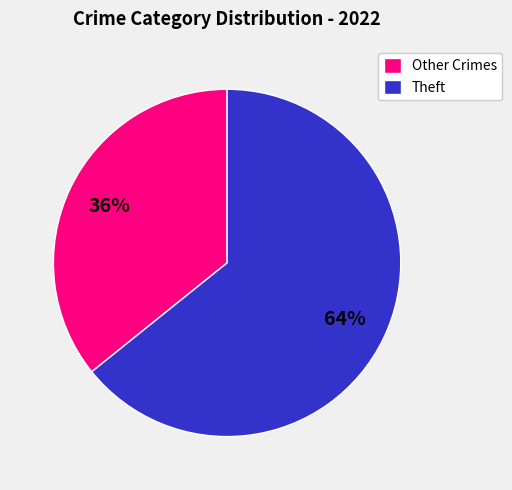

Which slice represents more than half of the pie?

Theft